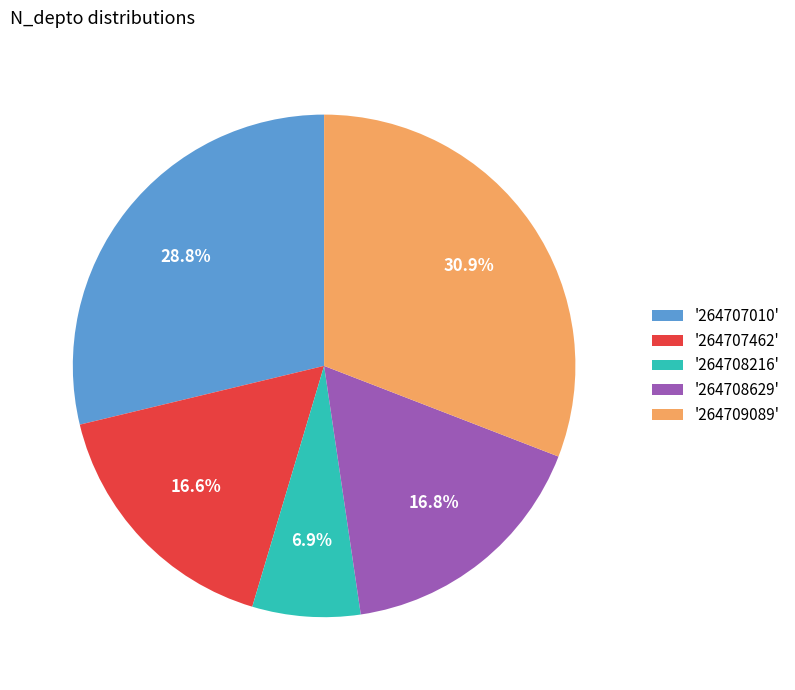

What is the total percentage of '264709089' and '264708216'?

37.8%